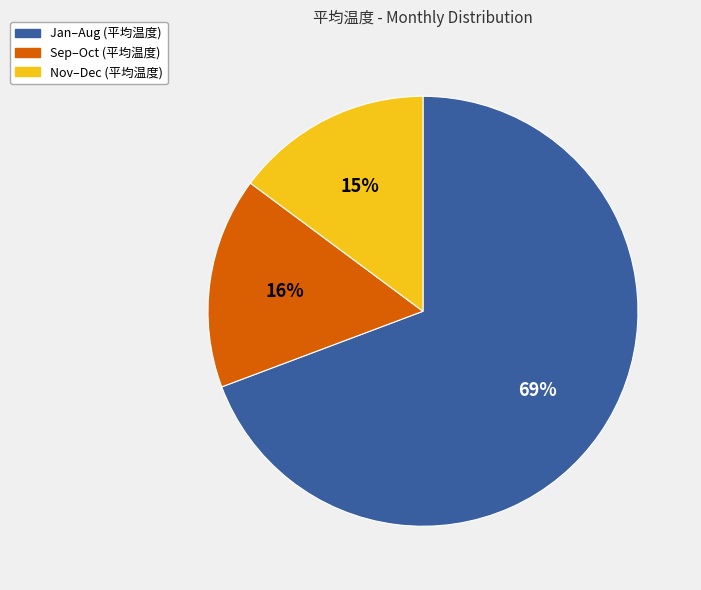

Is there any slice that represents more than half of the pie?

Yes